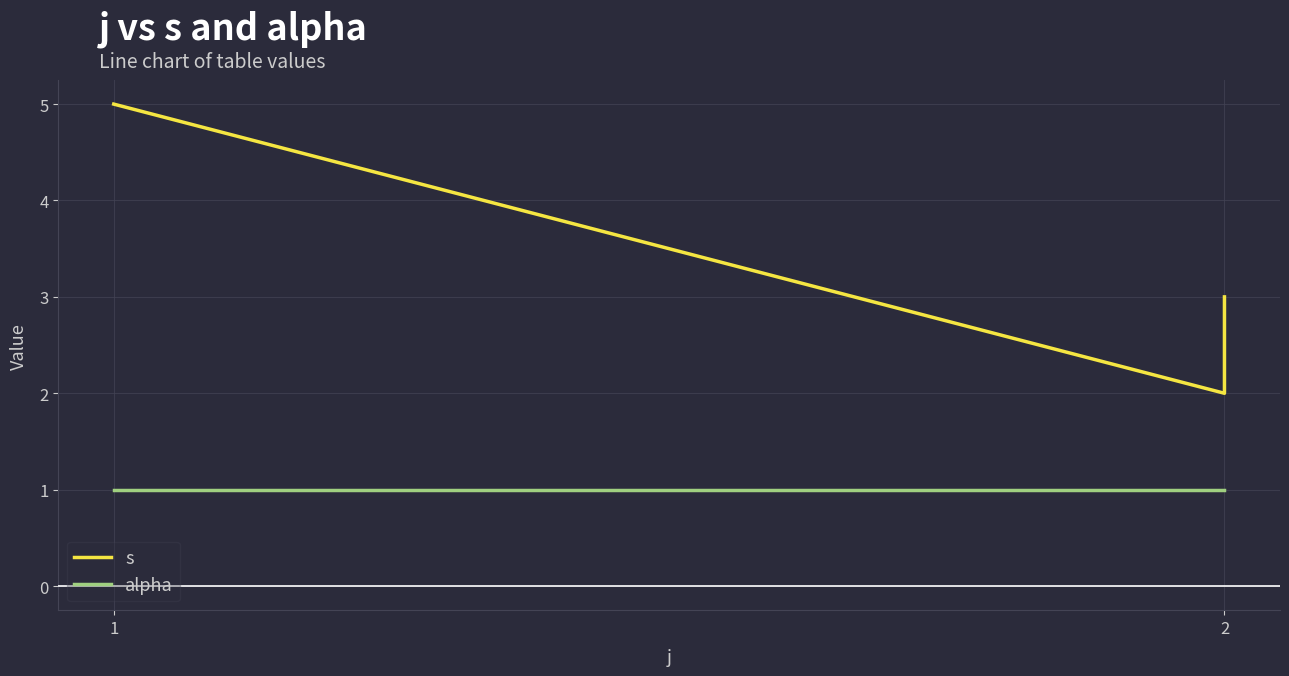

What is the maximum value shown in the chart?

5